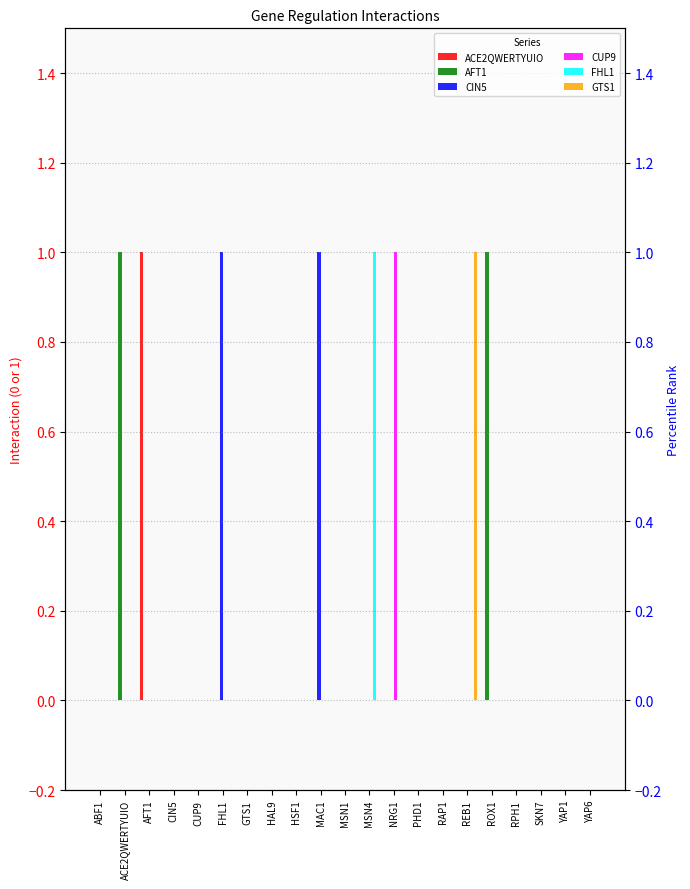

What is the maximum value shown in the chart?

1